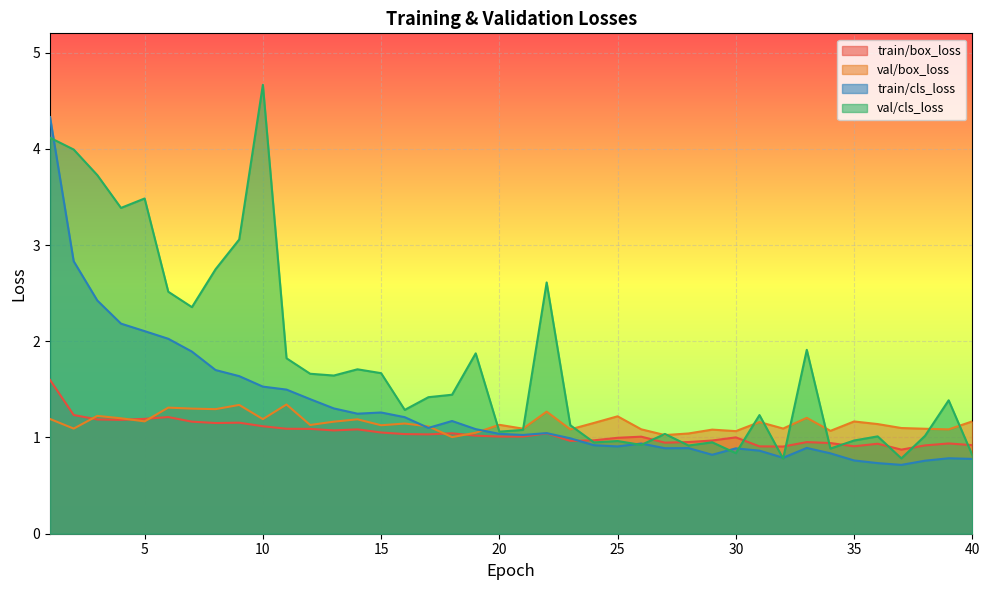

How many values in the train/cls_loss series are below 1?

18